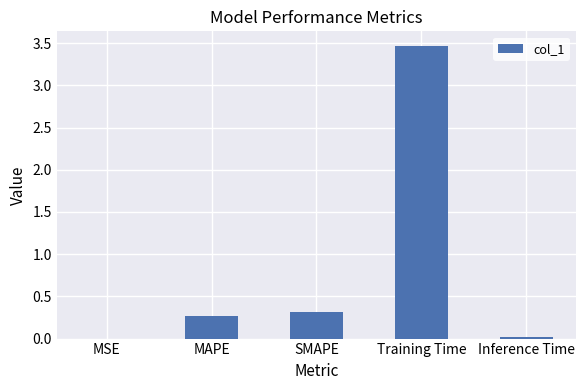

What is the approximate value at MAPE?

0.3